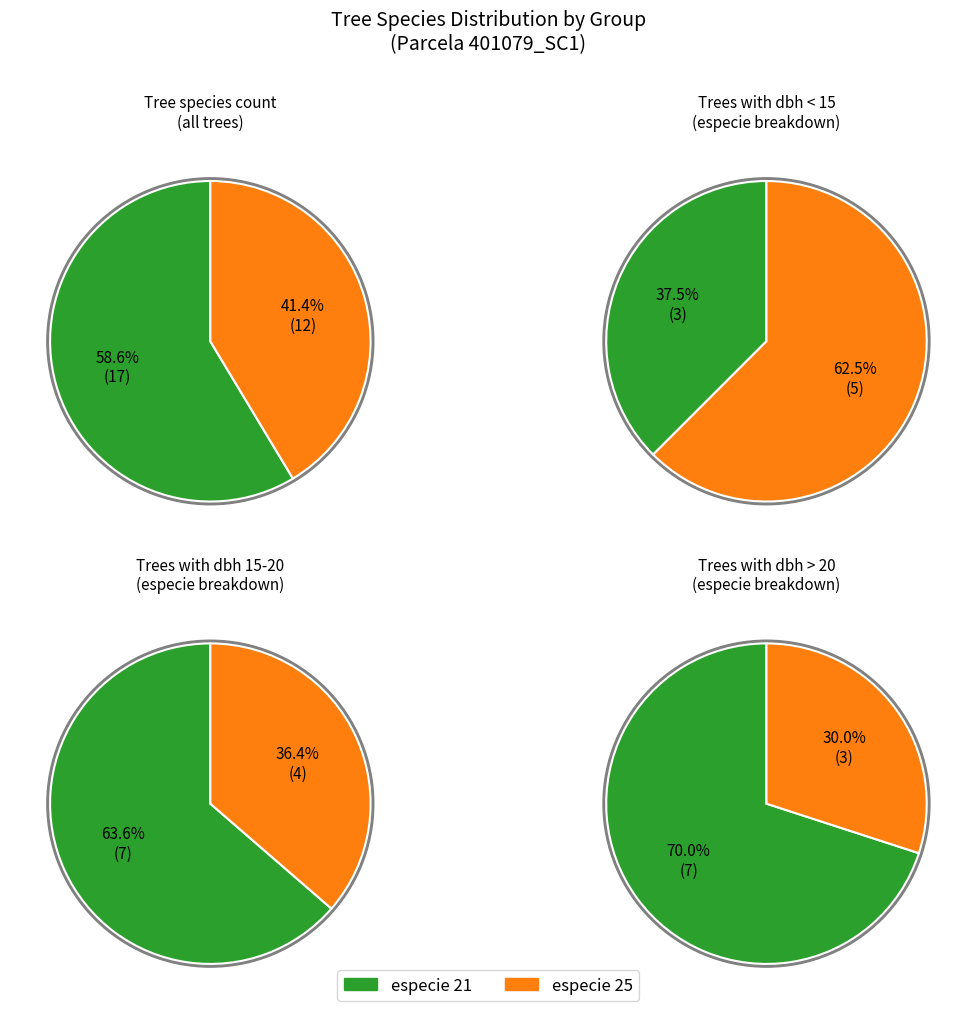

Does especie 21 account for over 50% of the chart?

Yes